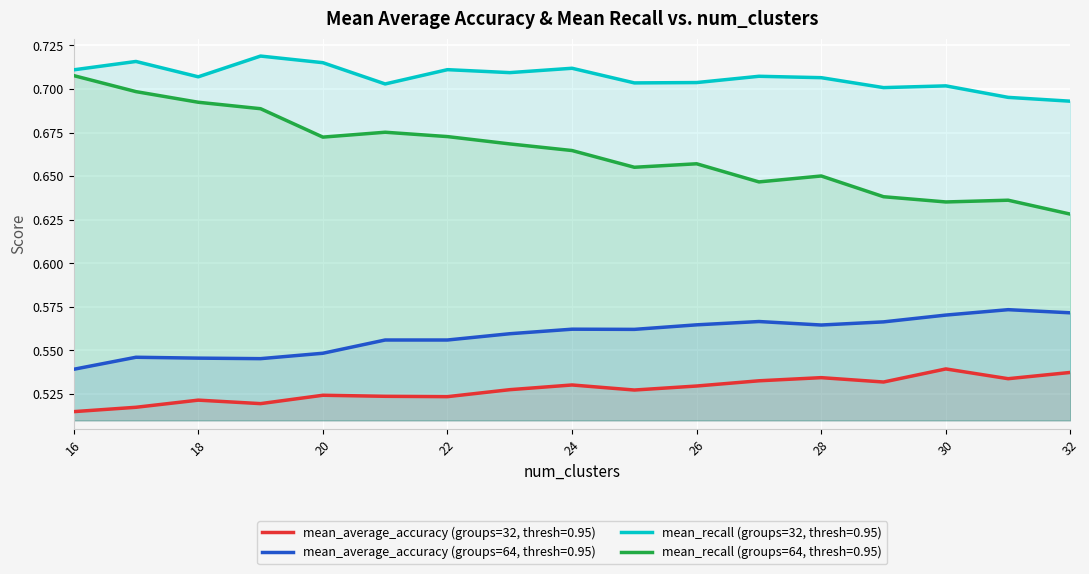

In mean_average_accuracy (groups=32, thresh=0.95), how many points are higher than both neighbors (excluding endpoints)?

5